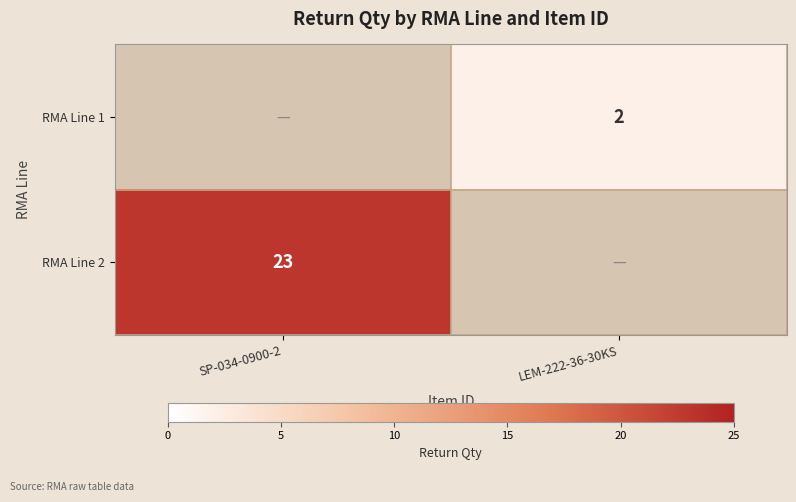

Is it true that RMA Line 2 equals 23 at SP-034-0900-2?

True